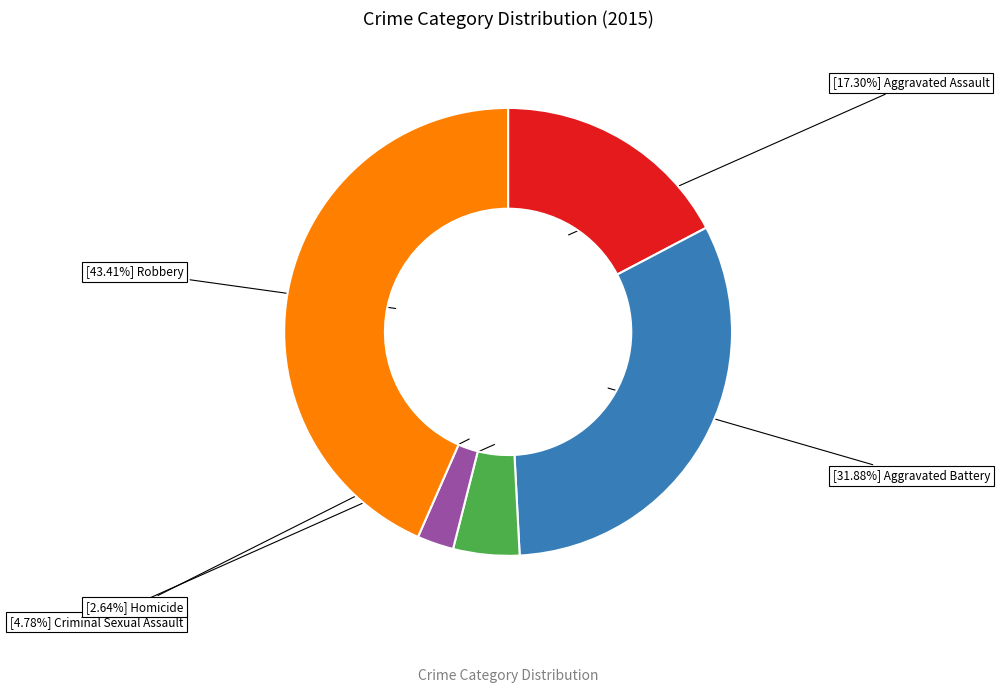

Is there any slice that represents more than half of the pie?

No